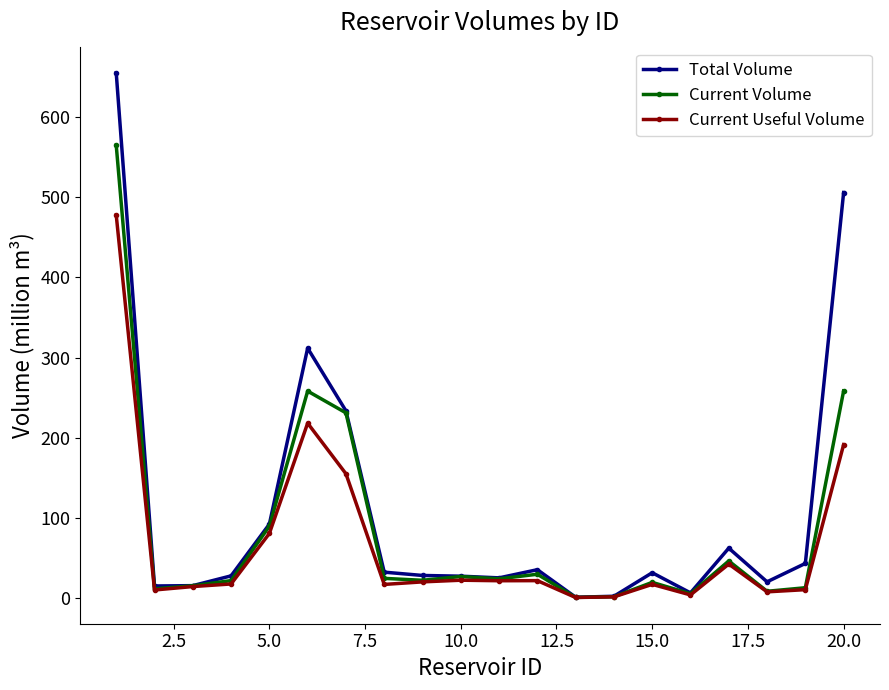

What is the greatest value displayed?

655.3